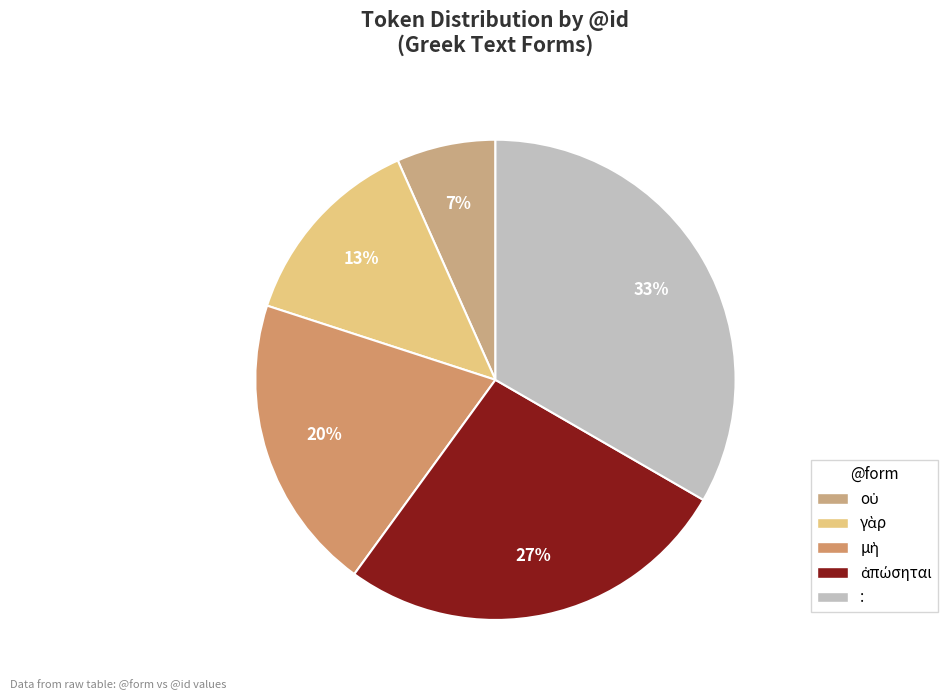

Which slice is the largest?

: